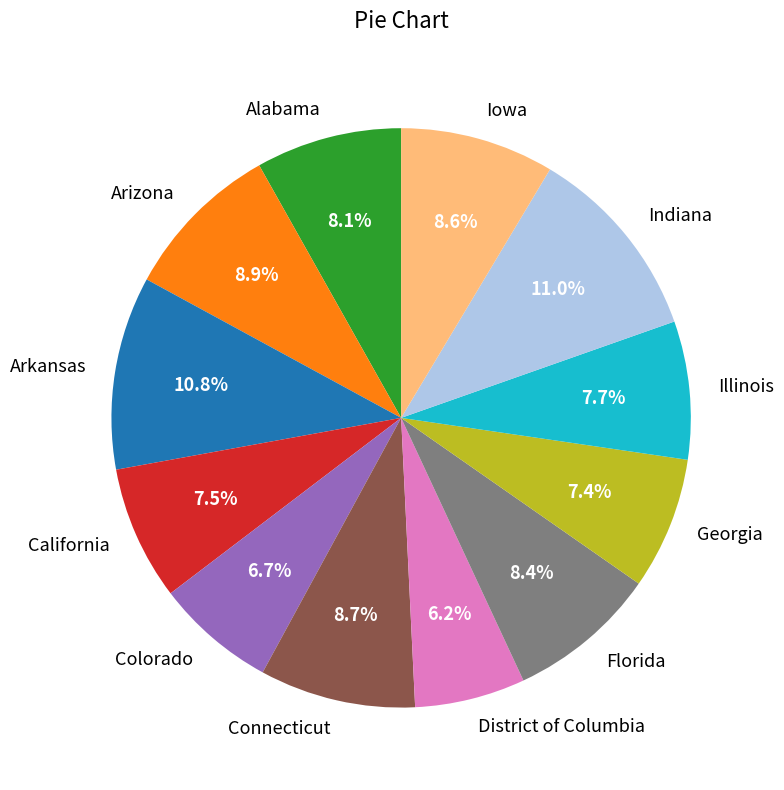

To the nearest percent, what is the combined percentage of Iowa and Florida?

17%